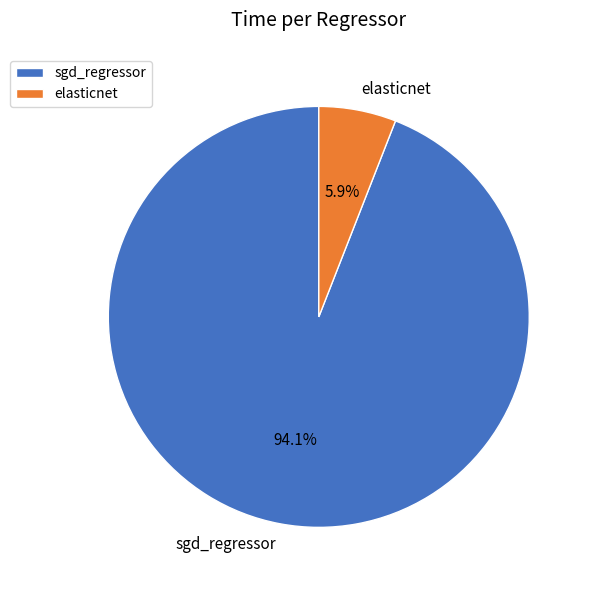

Count the number of slices in the pie.

2